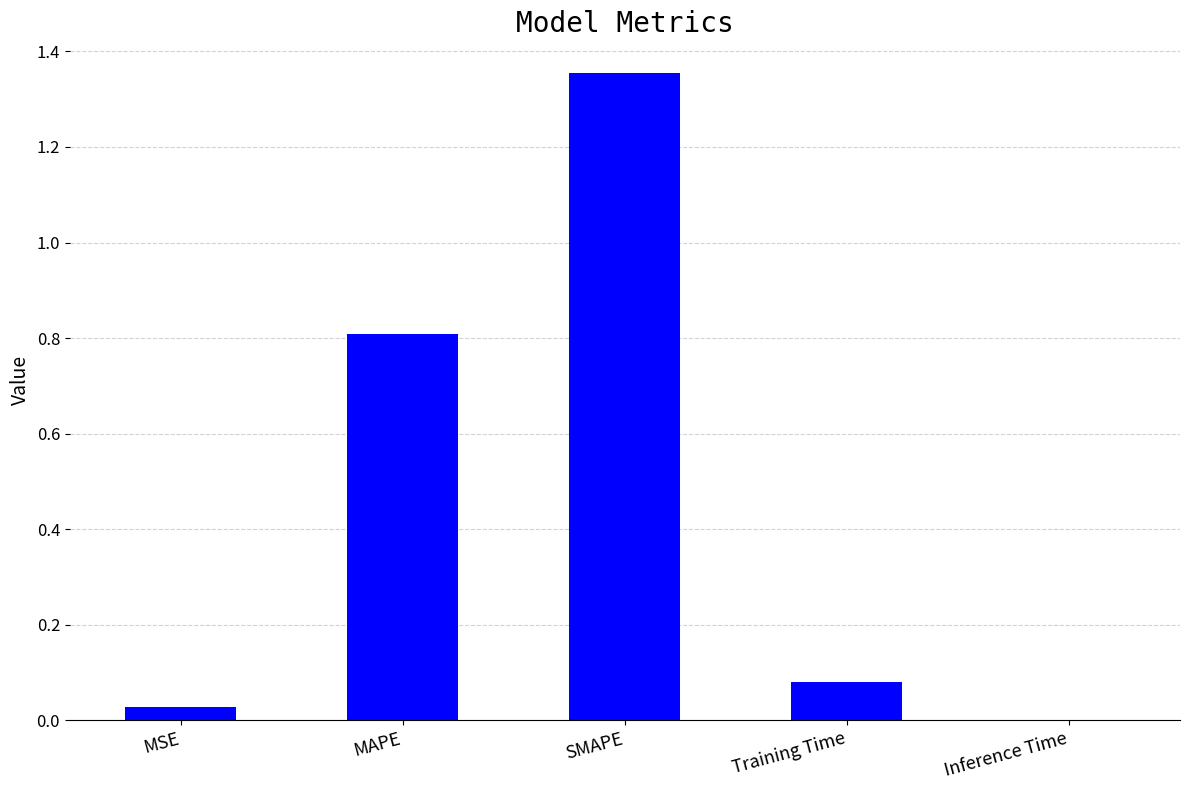

True or false: the data shows 0.9 at SMAPE.

False